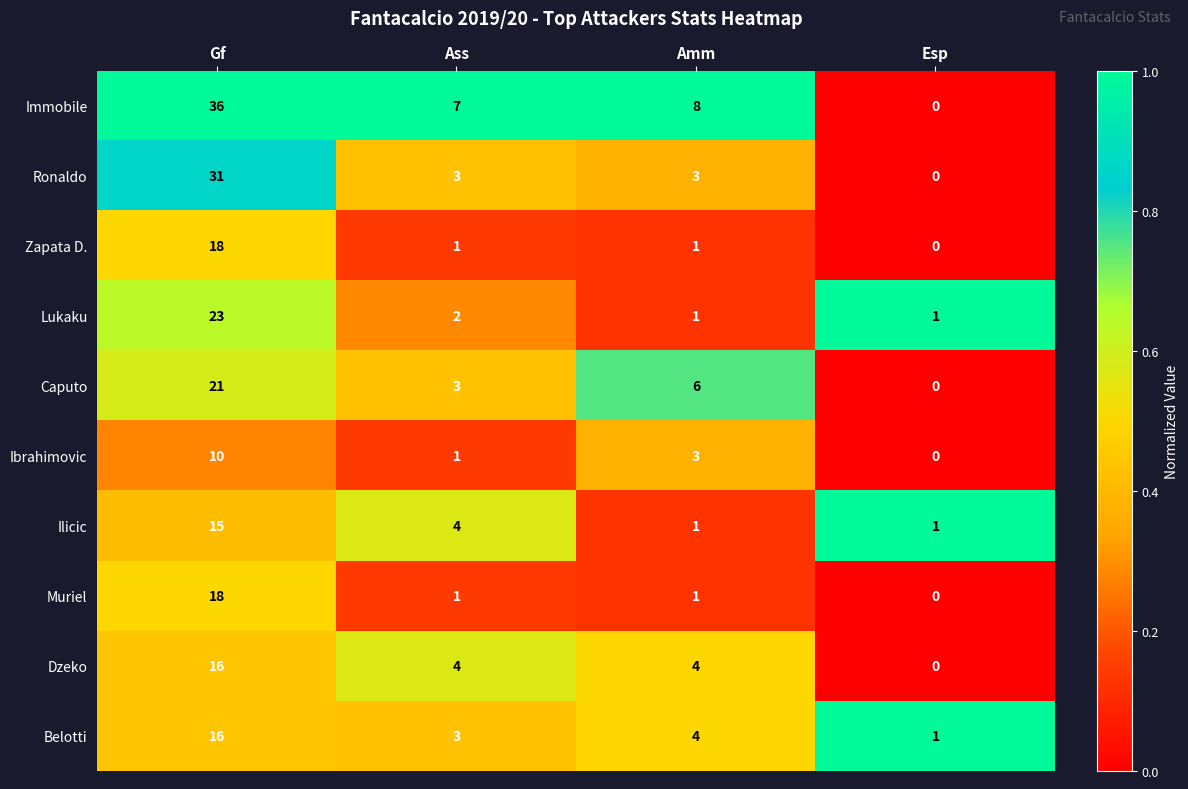

At which category is the sum across all series the highest?

Gf